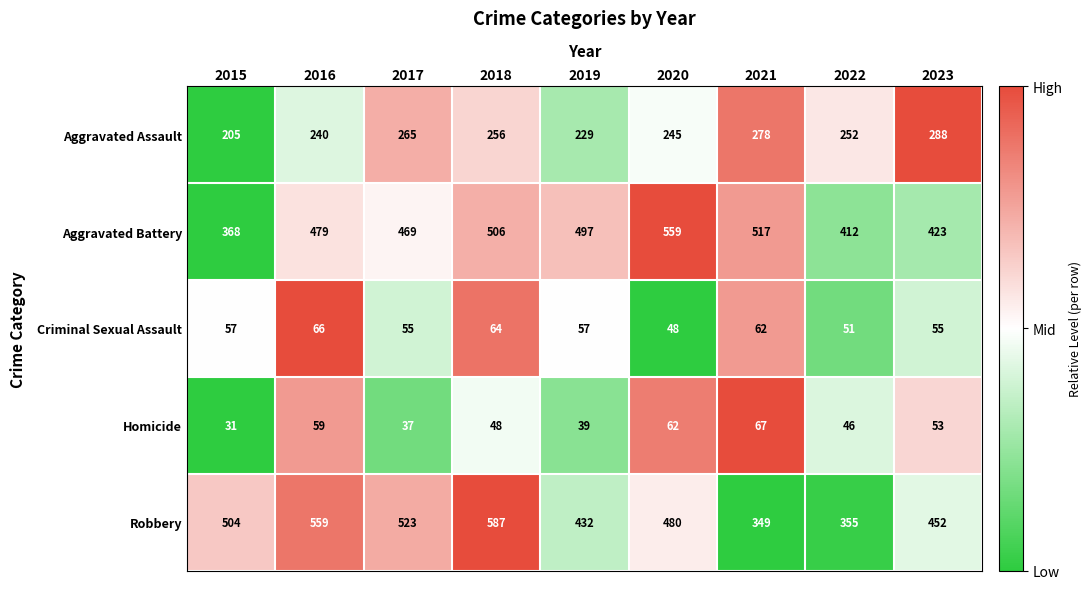

At how many categories does at least one series exceed 285?

9